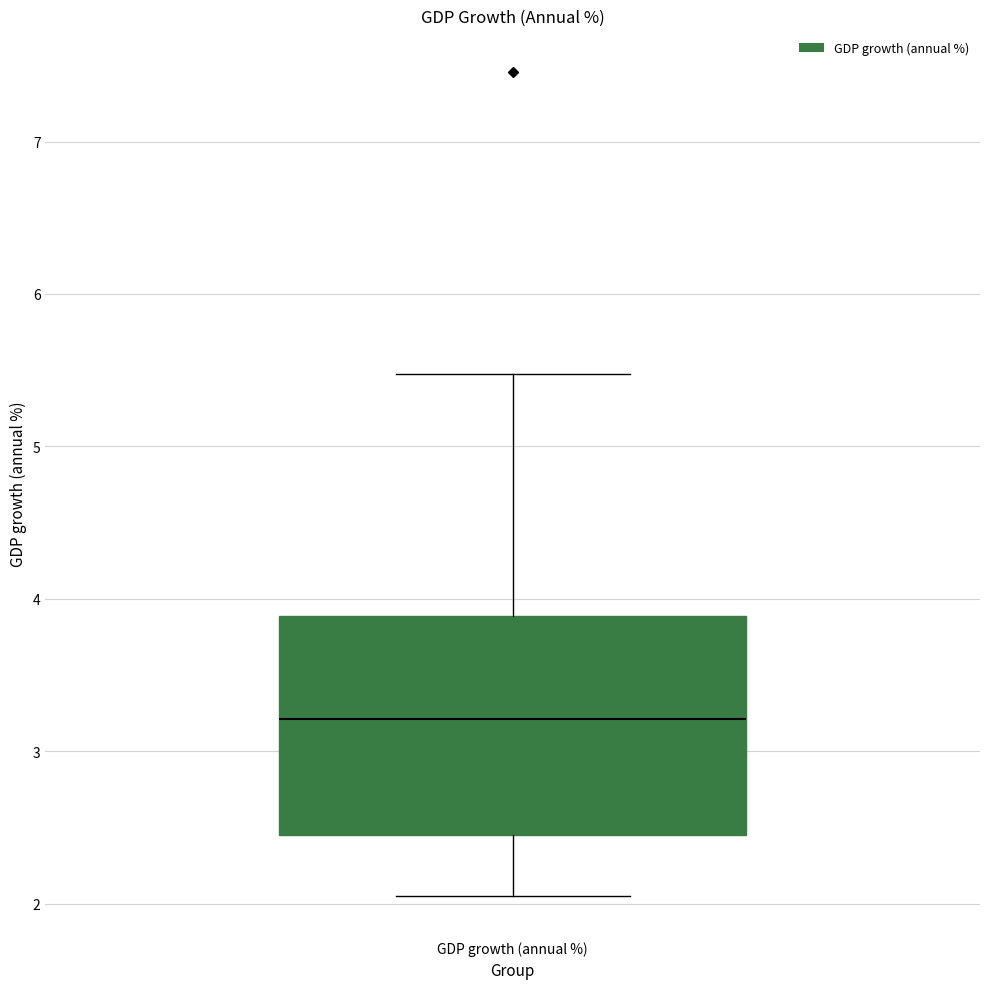

Transcribe this box plot: give where the median line is, the range the box spans, and where the two whiskers end, as read against the y-axis. The values are not printed on the chart, so give them approximately, as read against the axis.

median 3.2, box 2.4 to 3.9, whiskers 2.1 to 5.5